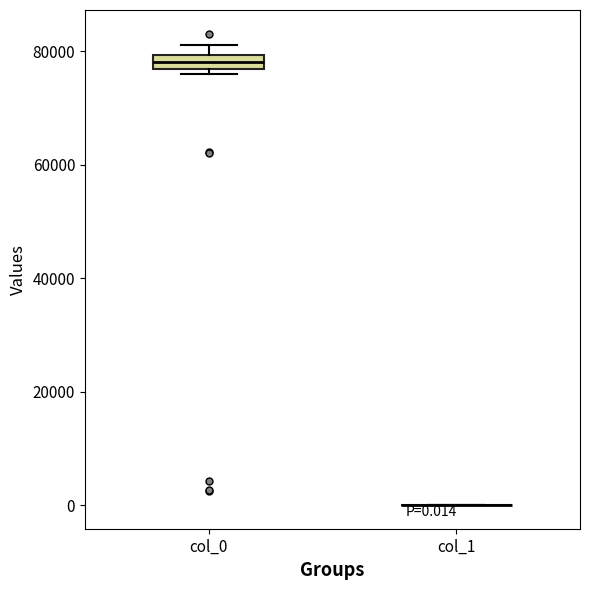

Which box is the tallest, from its lower edge to its upper edge?

col_0